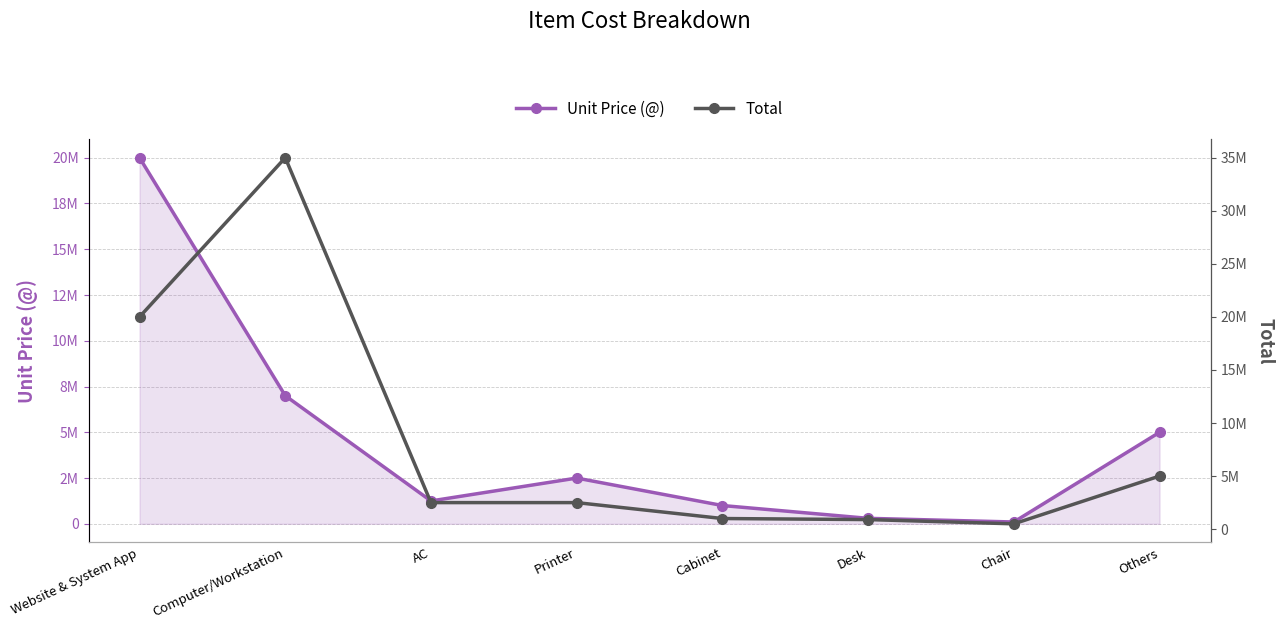

At which category is the sum across all series the highest?

Computer/Workstation